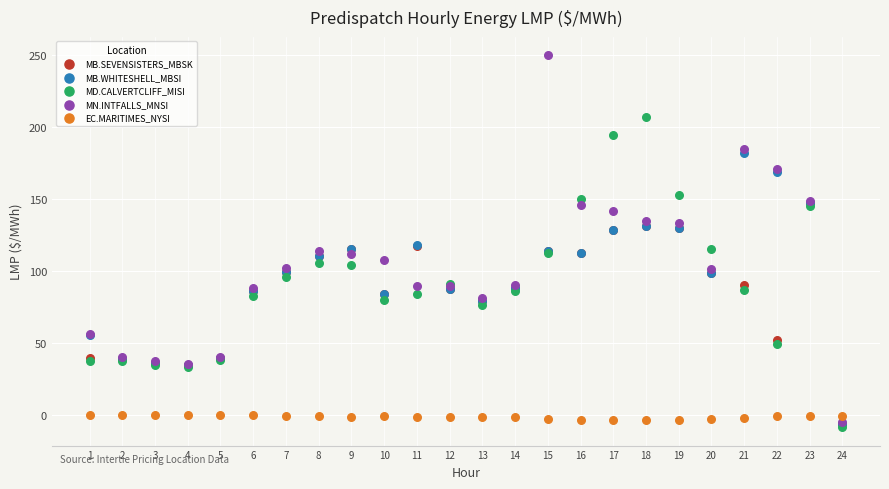

What are all the series names shown in the legend?

MB.SEVENSISTERS_MBSK, MB.WHITESHELL_MBSI, MD.CALVERTCLIFF_MISI, MN.INTFALLS_MNSI, EC.MARITIMES_NYSI